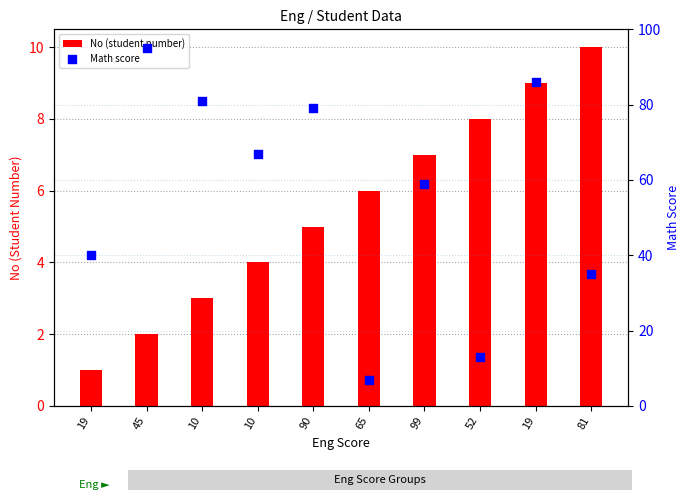

What are all the series names shown in the legend?

No (student number), Math score